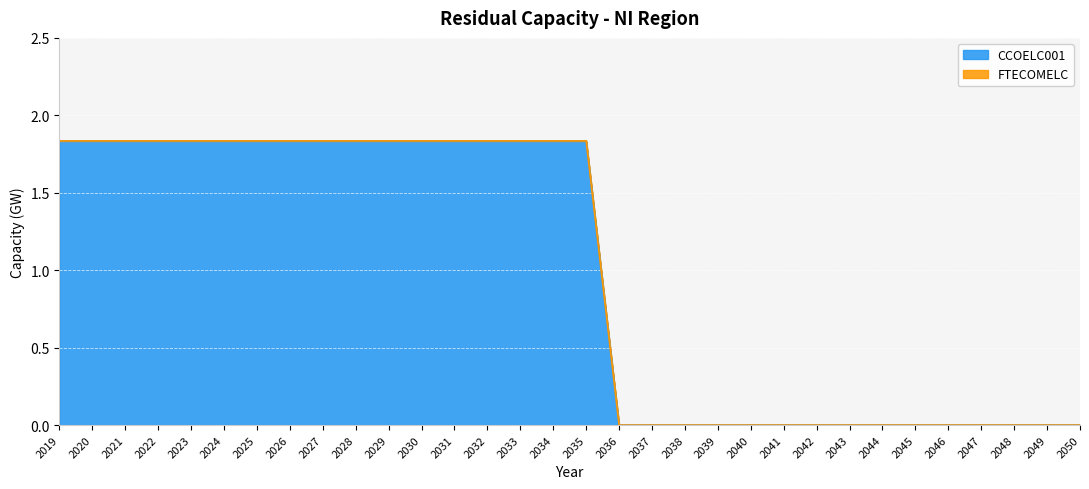

What is the difference between the second highest and minimum values?

1.8